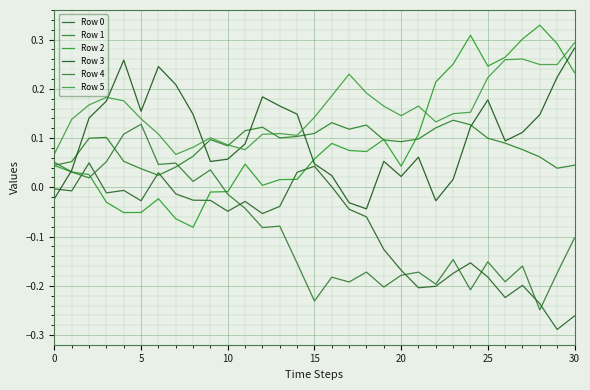

Which series ends up on top after the final intersection of Row 1 and Row 3?

Row 3